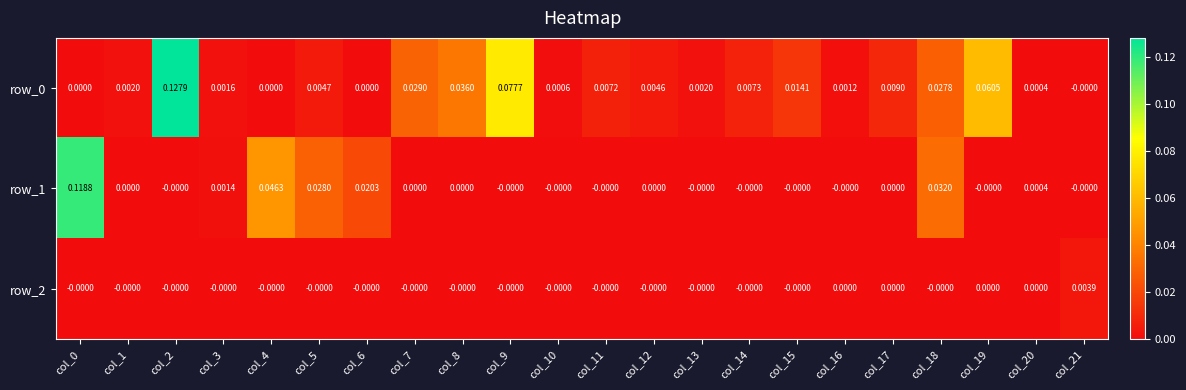

The row_1 series shows -0.0 at col_13. True or false?

True